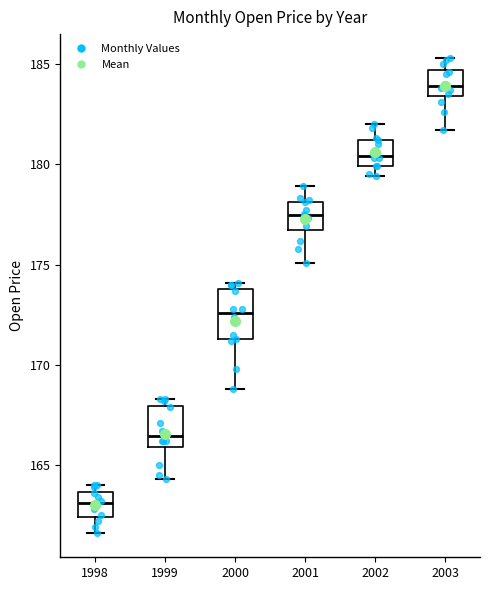

Reading left to right, transcribe this box plot: for each box, give where its median line is, the range the box spans, and where its two whiskers end, as read against the y-axis. The values are not printed on the chart, so give them approximately, as read against the axis.

1998: median 163.0, box 162.5 to 163.5, whiskers 161.5 to 164.0
1999: median 166.5, box 166.0 to 168.0, whiskers 164.5 to 168.5
2000: median 172.5, box 171.5 to 174.0, whiskers 169.0 to 174.0 (just above the box's upper edge)
2001: median 177.5, box 176.5 to 178.0, whiskers 175.0 to 179.0
2002: median 180.5, box 180.0 to 181.0, whiskers 179.5 to 182.0
2003: median 184.0, box 183.5 to 184.5, whiskers 181.5 to 185.5